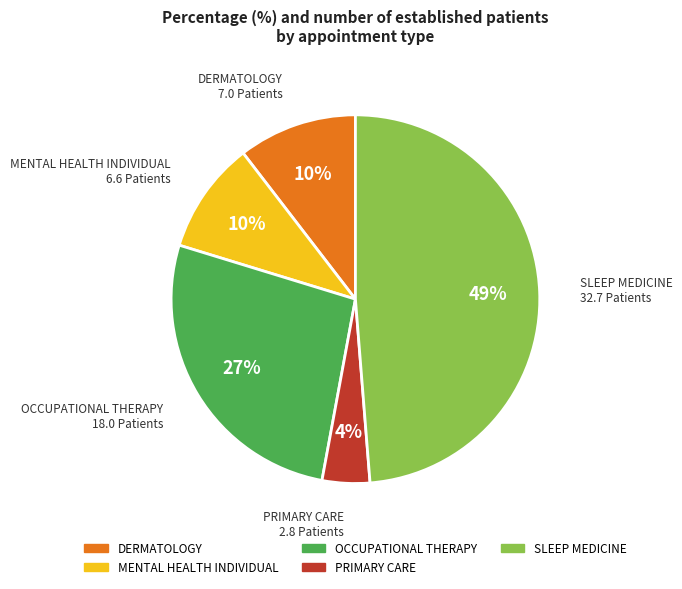

To the nearest percent, what is the combined percentage of SLEEP MEDICINE and OCCUPATIONAL THERAPY?

76%